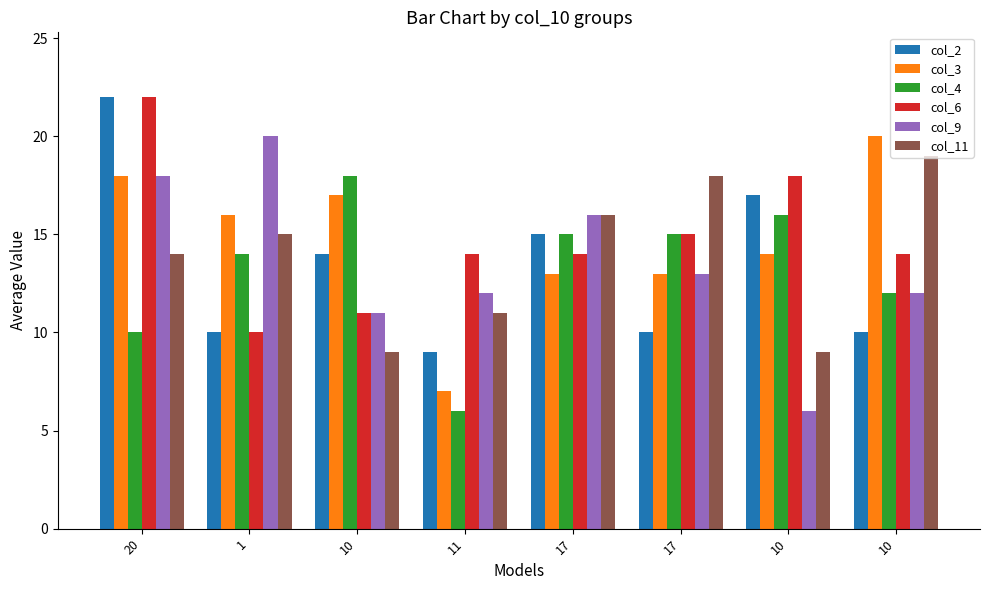

Reading left to right, what are all the values shown in this chart?

col_2: 22	10	14	9	15	10	17	10
col_3: 18	16	17	7	13	13	14	20
col_4: 10	14	18	6	15	15	16	12
col_6: 22	10	11	14	14	15	18	14
col_9: 18	20	11	12	16	13	6	12
col_11: 14	15	9	11	16	18	9	19